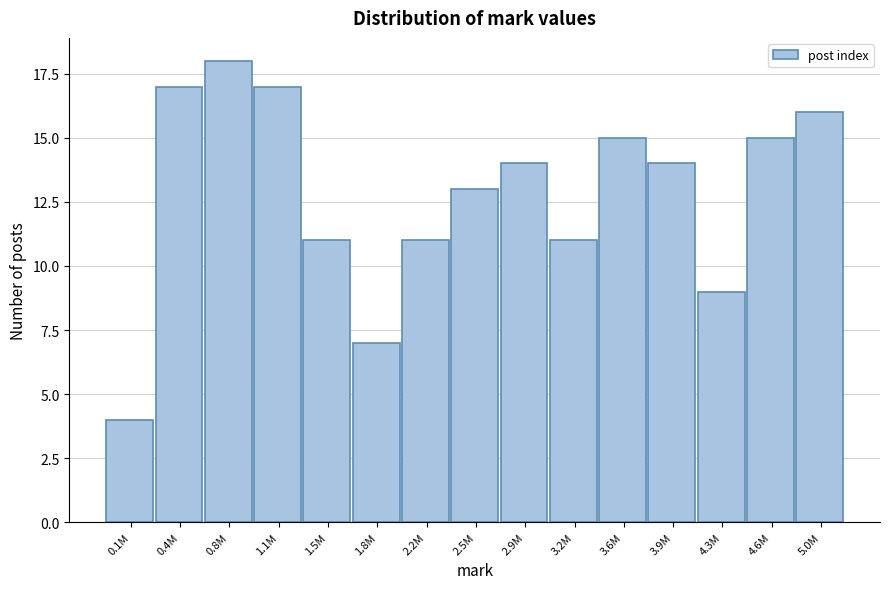

Reading left to right, transcribe all the data shown in this chart.

4	17	18	17	11	7	11	13	14	11	15	14	9	15	16